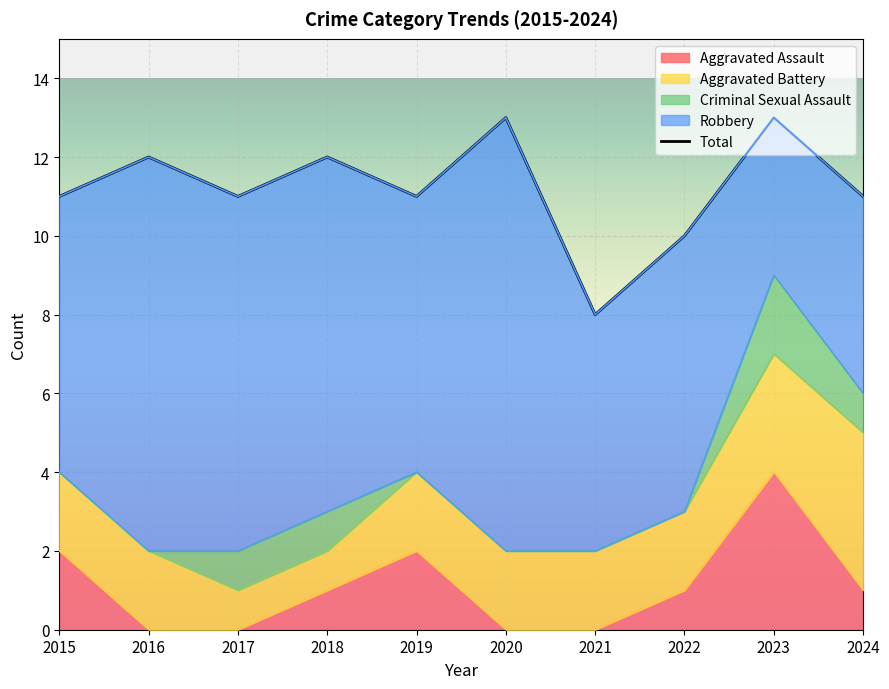

True or false: Total and Aggravated Battery intersect in this chart.

False